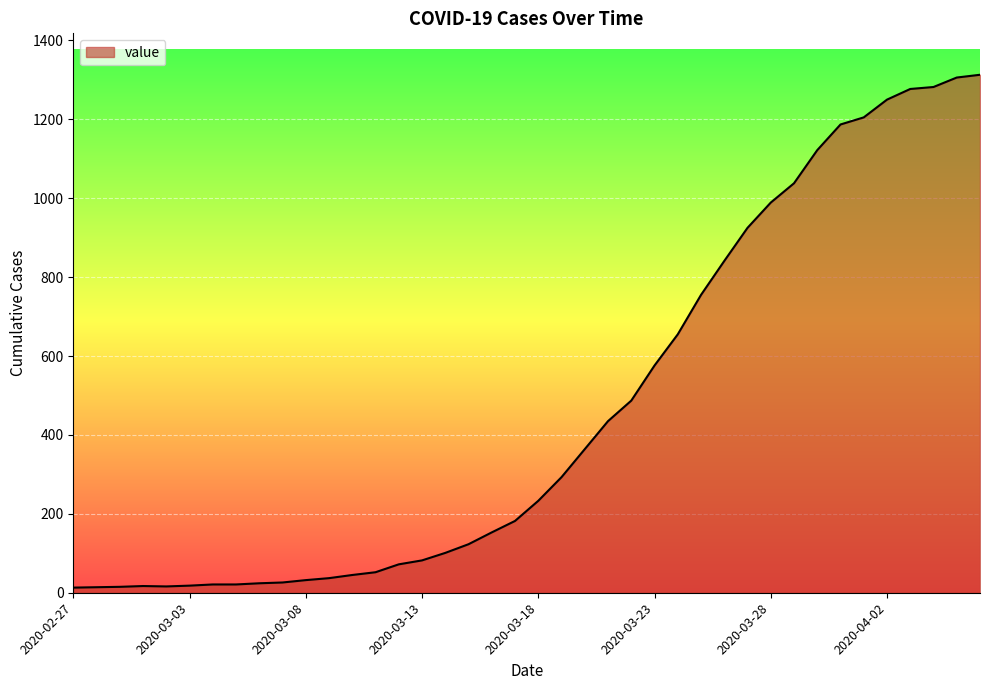

What is the smallest value displayed?

13